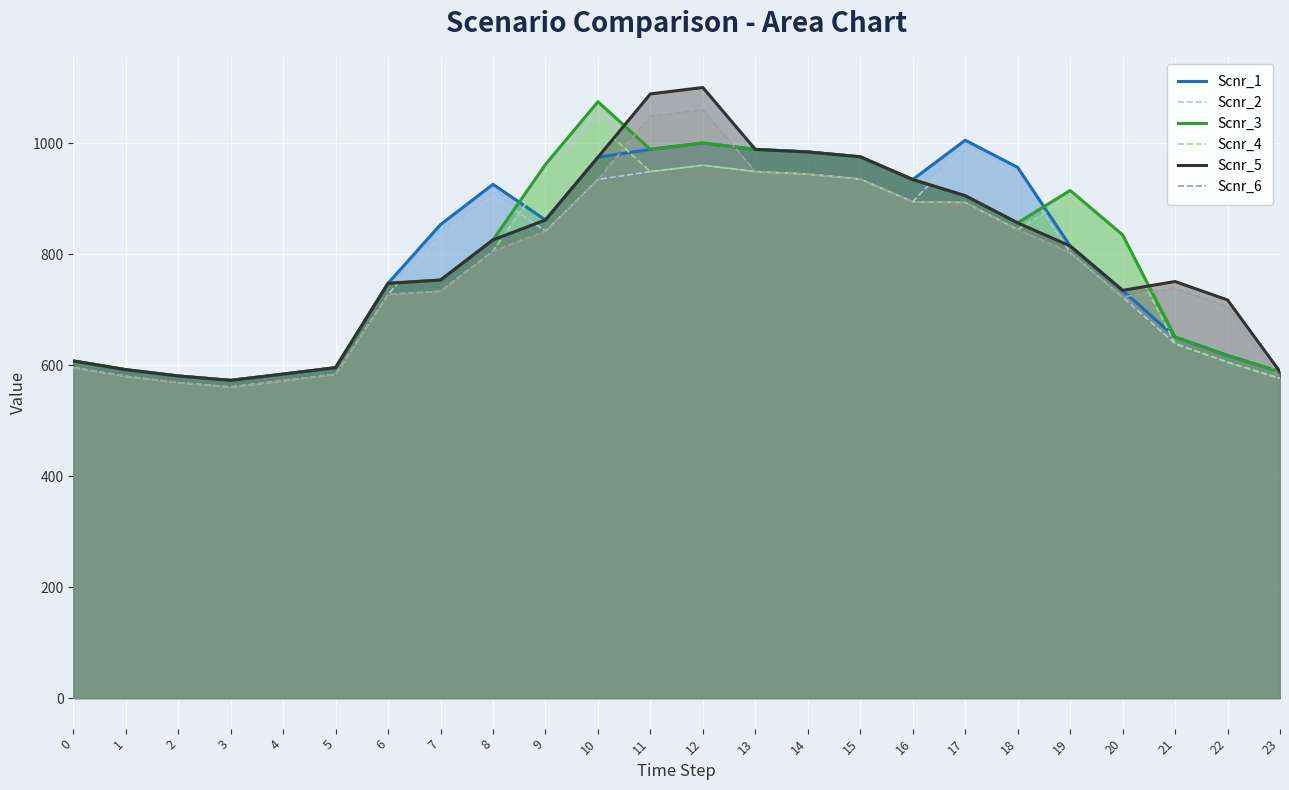

Count the number of data series in this chart.

6